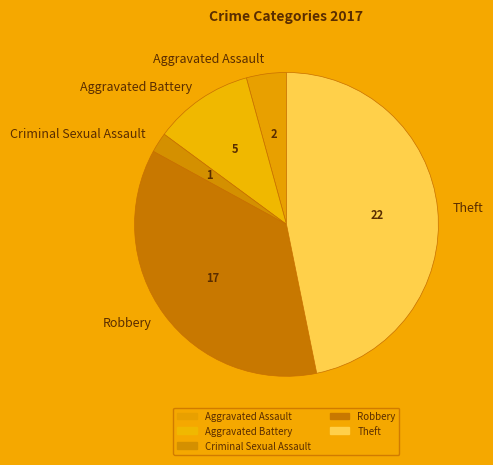

Is the sum of Robbery and Aggravated Battery greater than half?

No